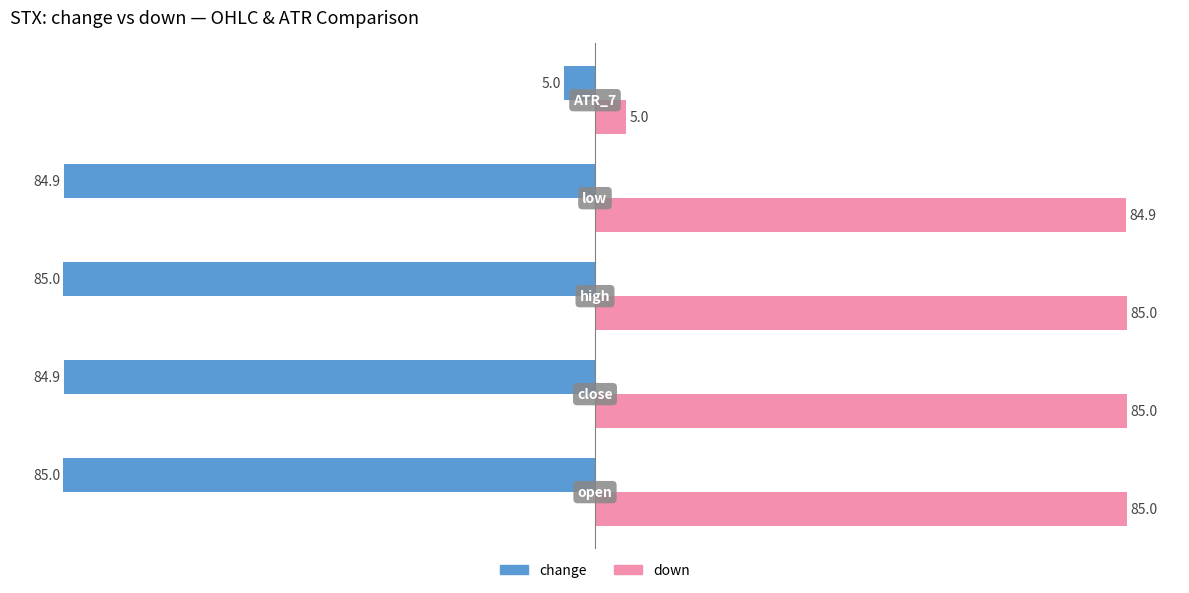

Count the number of data series in this chart.

2